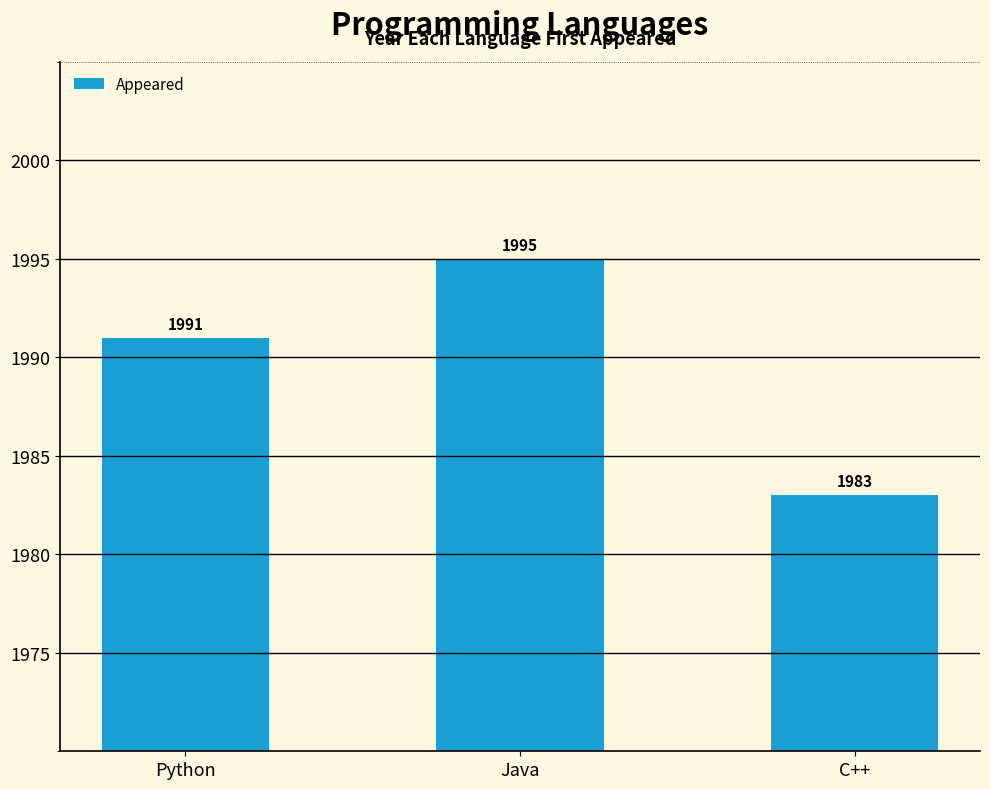

What is the sum of all values?

5969